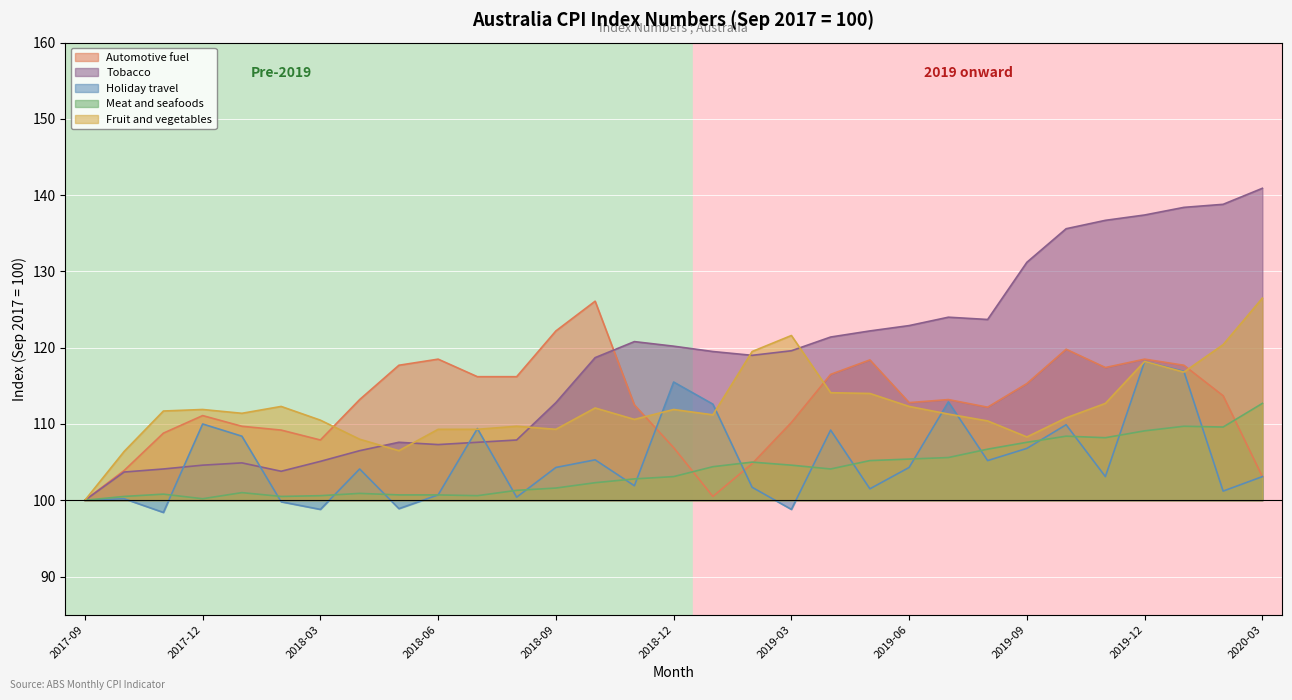

Reading right to left, extract all data points from this chart.

Automotive fuel: 2020-03=103.1	2020-02=113.7	2020-01=117.7	2019-12=118.5	2019-11=117.4	2019-10=119.8	2019-09=115.3	2019-08=112.2	2019-07=113.2	2019-06=112.8	2019-05=118.4	2019-04=116.5	2019-03=110.2	2019-02=104.8	2019-01=100.5	2018-12=106.9	2018-11=112.5	2018-10=126.1	2018-09=122.2	2018-08=116.2	2018-07=116.2	2018-06=118.5	2018-05=117.7	2018-04=113.2	2018-03=107.9	2018-02=109.2	2018-01=109.7	2017-12=111.1	2017-11=108.8	2017-10=103.9	2017-09=100.0
Tobacco: 2020-03=140.9	2020-02=138.8	2020-01=138.4	2019-12=137.4	2019-11=136.7	2019-10=135.6	2019-09=131.2	2019-08=123.7	2019-07=124.0	2019-06=122.9	2019-05=122.2	2019-04=121.4	2019-03=119.6	2019-02=119.0	2019-01=119.5	2018-12=120.2	2018-11=120.8	2018-10=118.7	2018-09=112.8	2018-08=107.9	2018-07=107.6	2018-06=107.3	2018-05=107.6	2018-04=106.5	2018-03=105.1	2018-02=103.8	2018-01=104.9	2017-12=104.6	2017-11=104.1	2017-10=103.7	2017-09=100.0
Holiday travel: 2020-03=103.1	2020-02=101.2	2020-01=116.9	2019-12=118.2	2019-11=103.1	2019-10=109.9	2019-09=106.8	2019-08=105.2	2019-07=112.9	2019-06=104.3	2019-05=101.5	2019-04=109.2	2019-03=98.8	2019-02=101.7	2019-01=112.6	2018-12=115.5	2018-11=101.9	2018-10=105.3	2018-09=104.3	2018-08=100.4	2018-07=109.4	2018-06=100.7	2018-05=98.9	2018-04=104.1	2018-03=98.8	2018-02=99.8	2018-01=108.4	2017-12=110.0	2017-11=98.4	2017-10=100.2	2017-09=100.0
Meat and seafoods: 2020-03=112.7	2020-02=109.6	2020-01=109.7	2019-12=109.1	2019-11=108.2	2019-10=108.4	2019-09=107.6	2019-08=106.7	2019-07=105.6	2019-06=105.4	2019-05=105.2	2019-04=104.1	2019-03=104.6	2019-02=105.0	2019-01=104.4	2018-12=103.1	2018-11=102.8	2018-10=102.3	2018-09=101.6	2018-08=101.3	2018-07=100.6	2018-06=100.7	2018-05=100.7	2018-04=100.9	2018-03=100.6	2018-02=100.5	2018-01=101.0	2017-12=100.2	2017-11=100.8	2017-10=100.5	2017-09=100.0
Fruit and vegetables: 2020-03=126.5	2020-02=120.4	2020-01=116.8	2019-12=118.2	2019-11=112.7	2019-10=110.8	2019-09=108.3	2019-08=110.4	2019-07=111.3	2019-06=112.3	2019-05=114.0	2019-04=114.1	2019-03=121.6	2019-02=119.5	2019-01=111.2	2018-12=111.9	2018-11=110.6	2018-10=112.1	2018-09=109.3	2018-08=109.7	2018-07=109.3	2018-06=109.3	2018-05=106.5	2018-04=108.0	2018-03=110.5	2018-02=112.3	2018-01=111.4	2017-12=111.9	2017-11=111.7	2017-10=106.4	2017-09=100.0